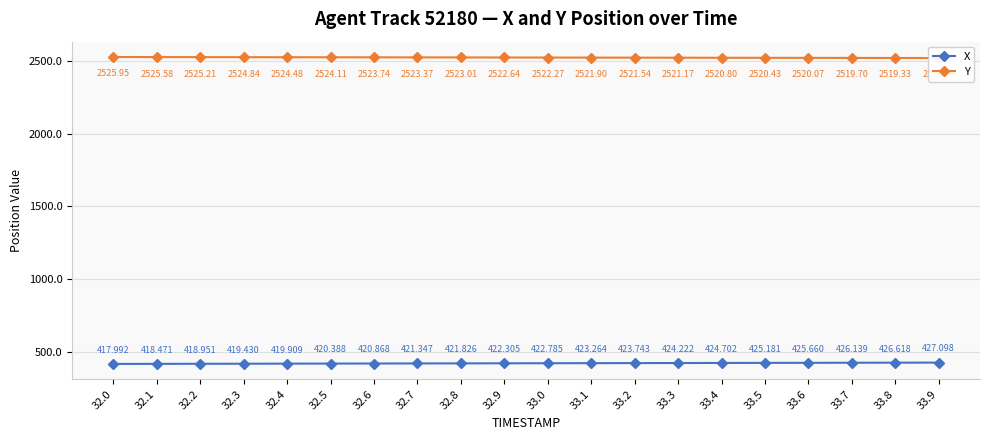

True or false: X has more than 1 points higher than both neighbors.

False